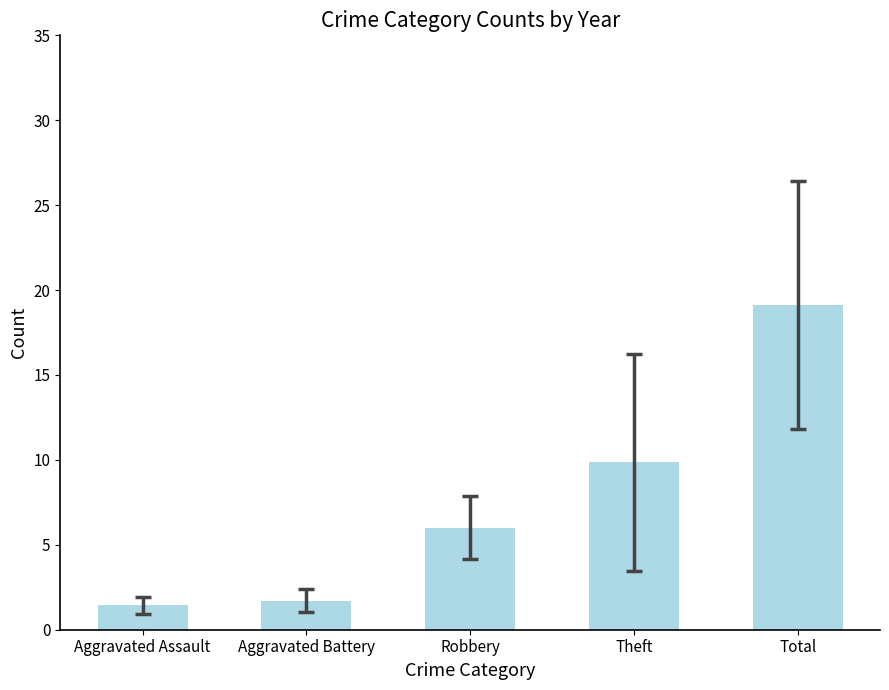

How many categories are shown in the chart?

5